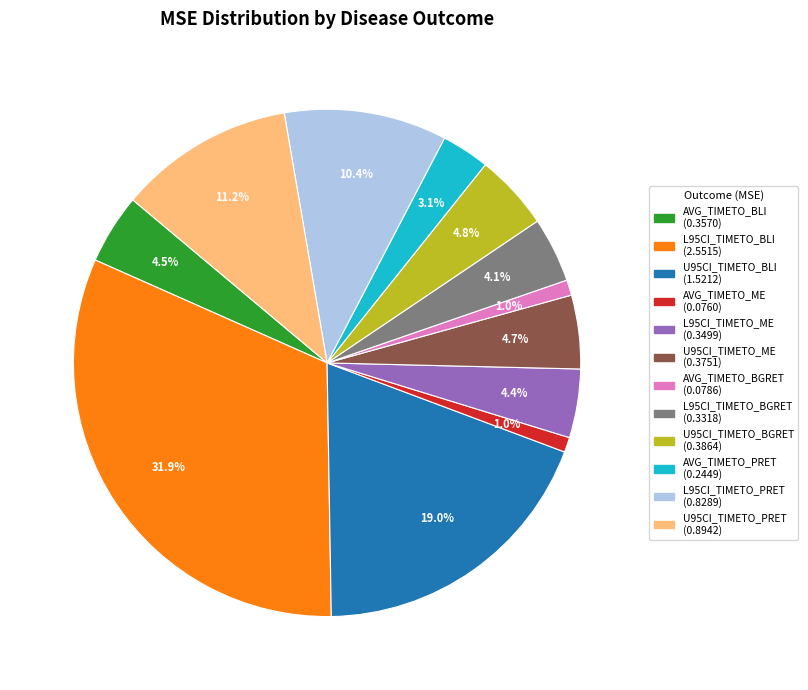

To the nearest percent, what is the average slice percentage?

8%